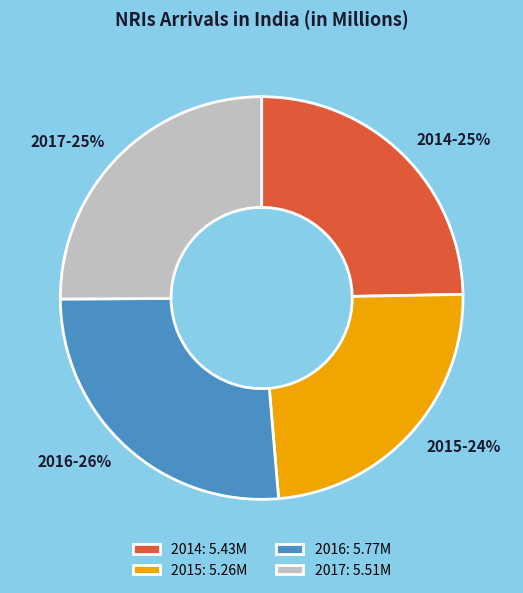

To the nearest percent, what is the combined percentage of 2014 and 2017?

50%